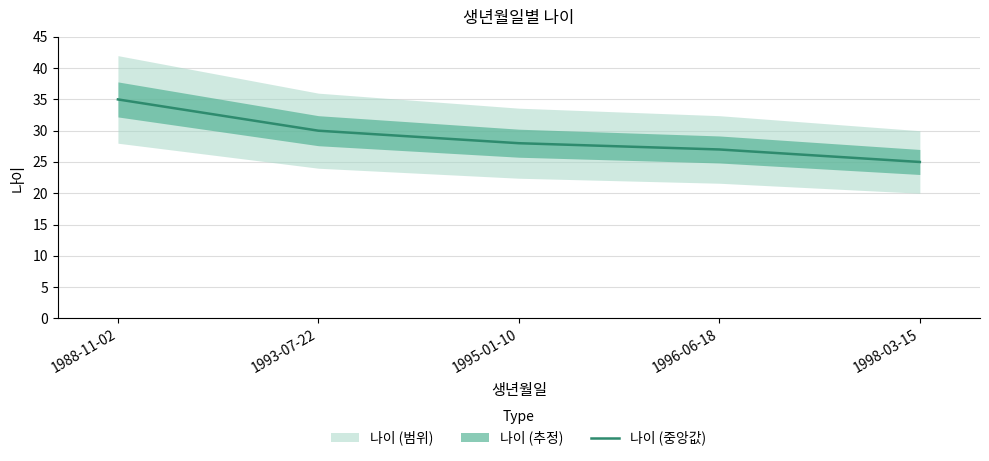

Where is the data nearest to the value 30?

1993-07-22